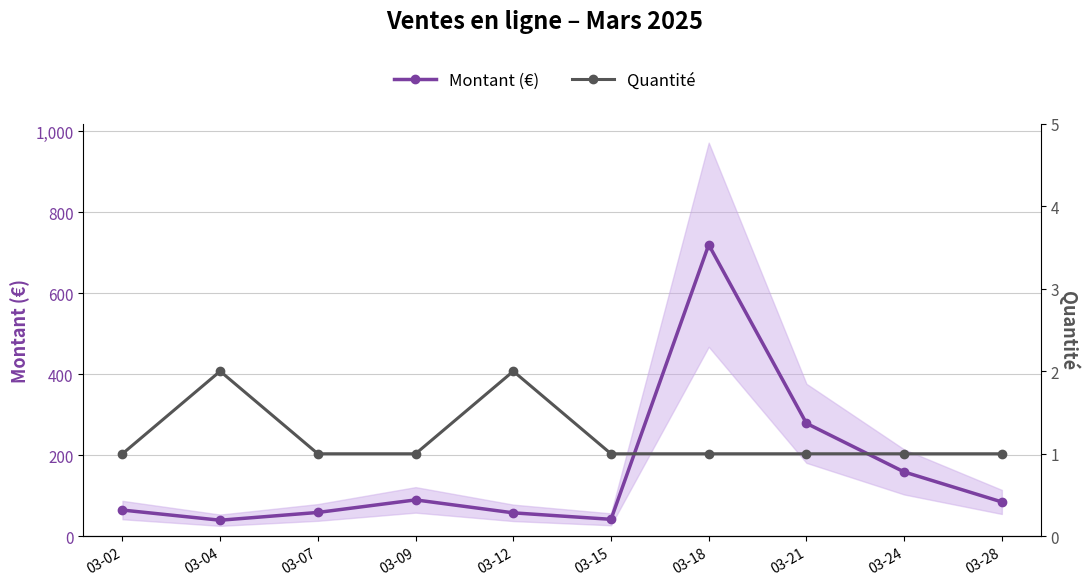

Which series changed the most between 03-09 and 03-12?

Montant (€)